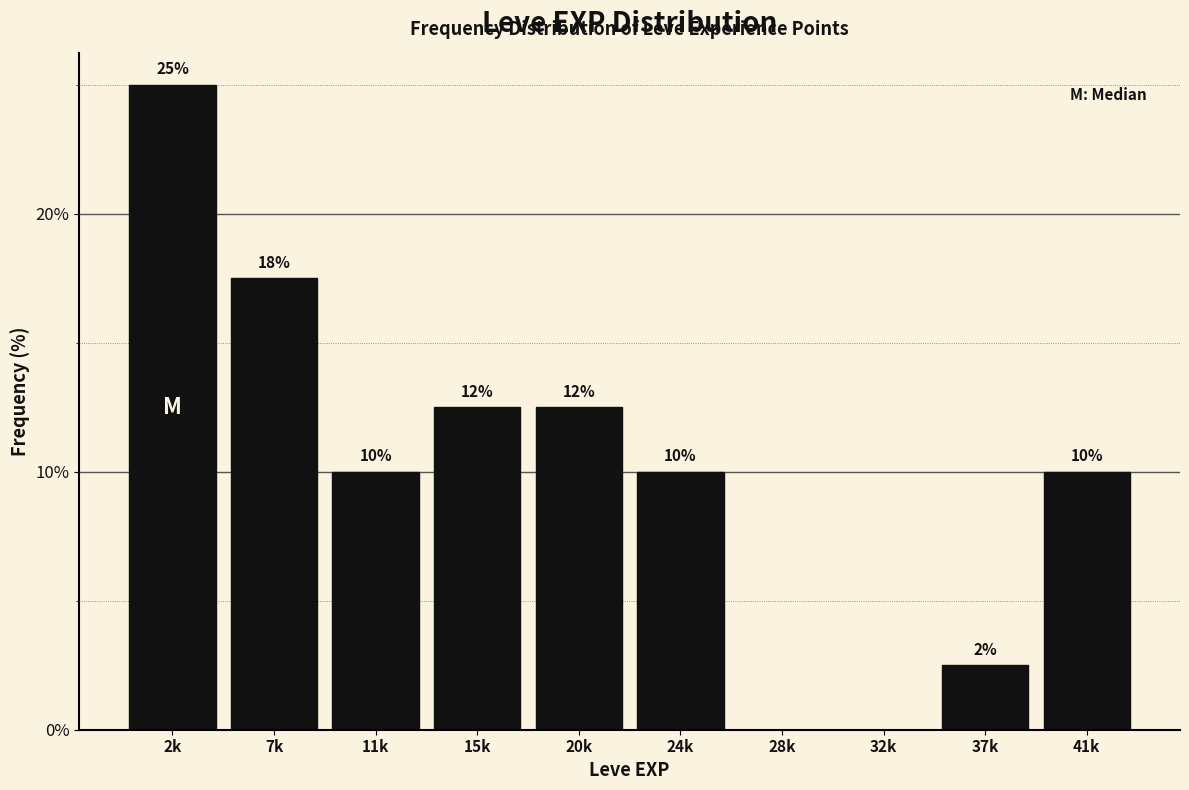

What is the change in value from 28k to 41k?

+10.0